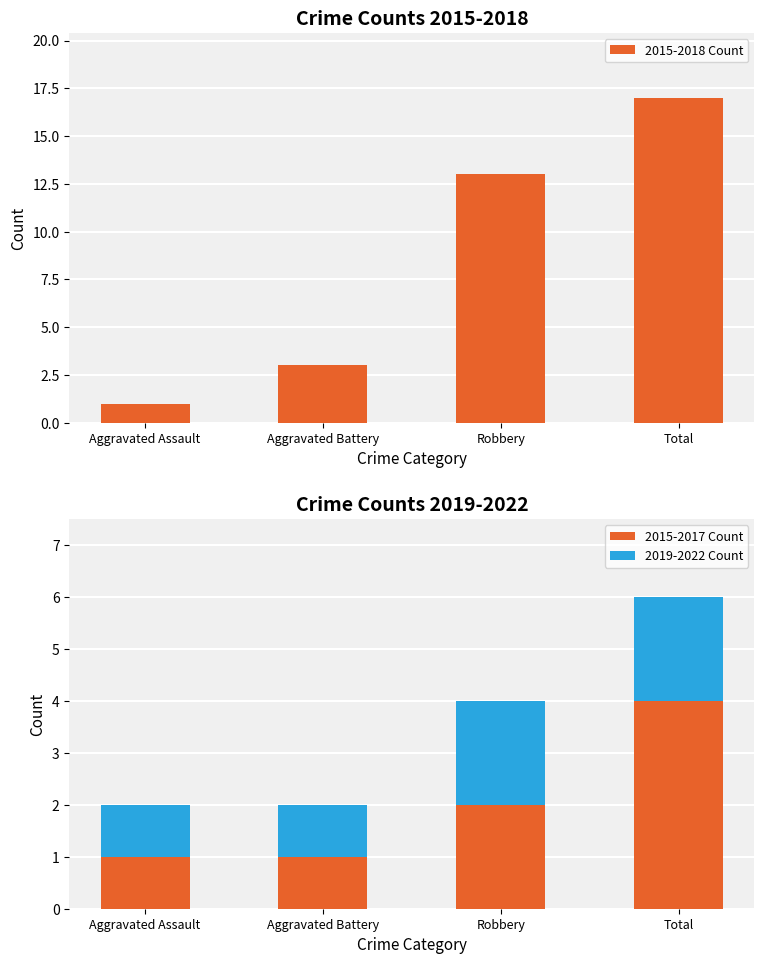

Reading right to left, what are all the values shown in this chart?

2015-2018 Count: Total=17	Robbery=13	Aggravated Battery=3	Aggravated Assault=1
2015-2017 Count: Total=4	Robbery=2	Aggravated Battery=1	Aggravated Assault=1
2019-2022 Count: Total=2	Robbery=2	Aggravated Battery=1	Aggravated Assault=1